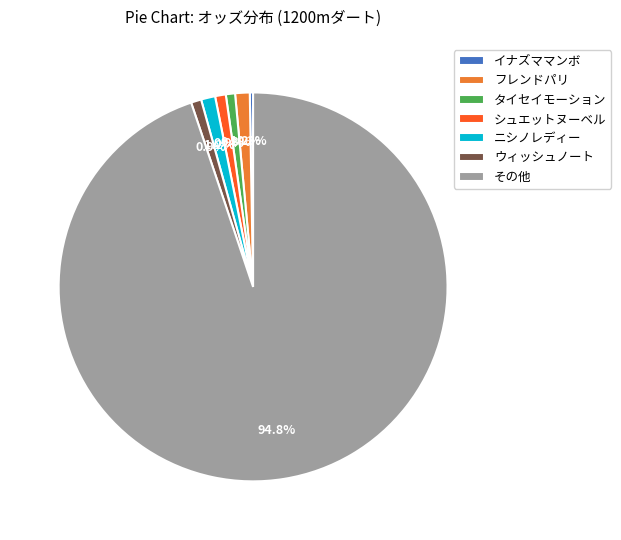

Which category has the biggest portion of the pie?

その他